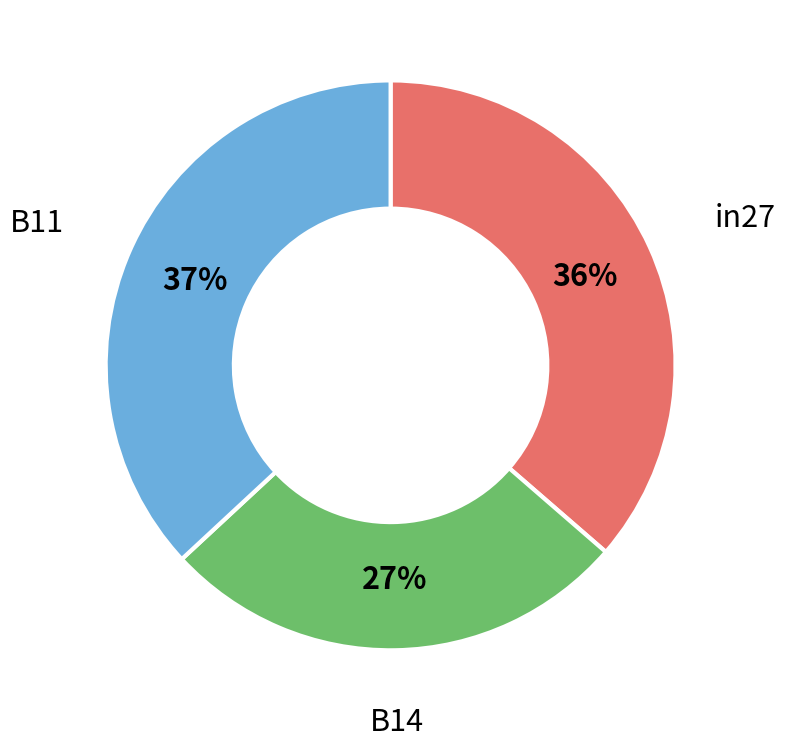

Does any single category account for the majority?

No